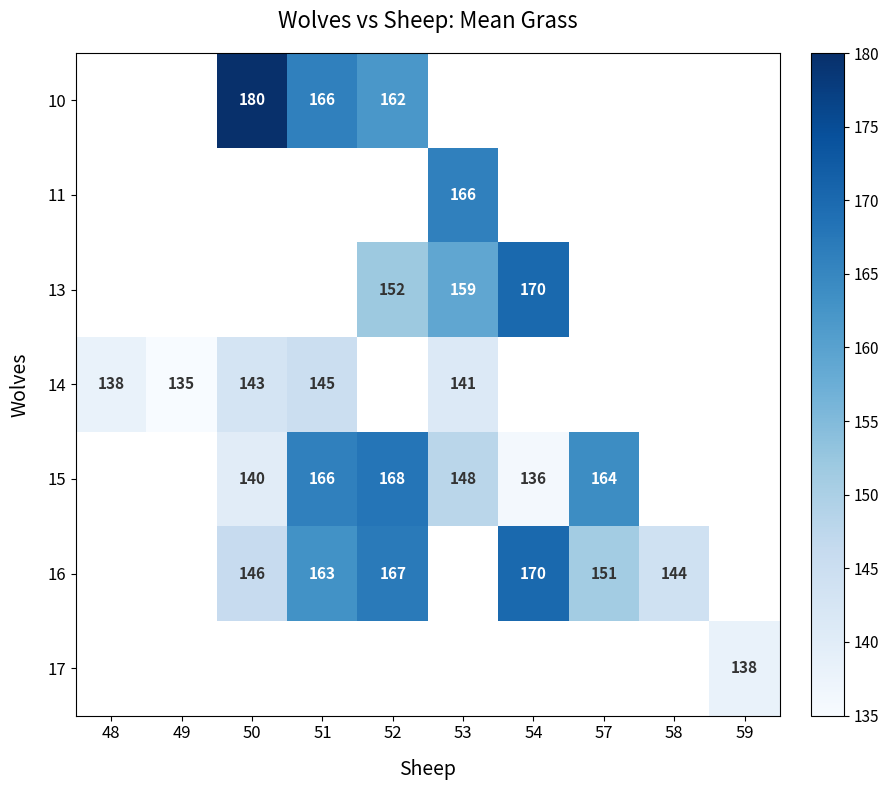

True or false: 14 has a value of 215 at 53.

False